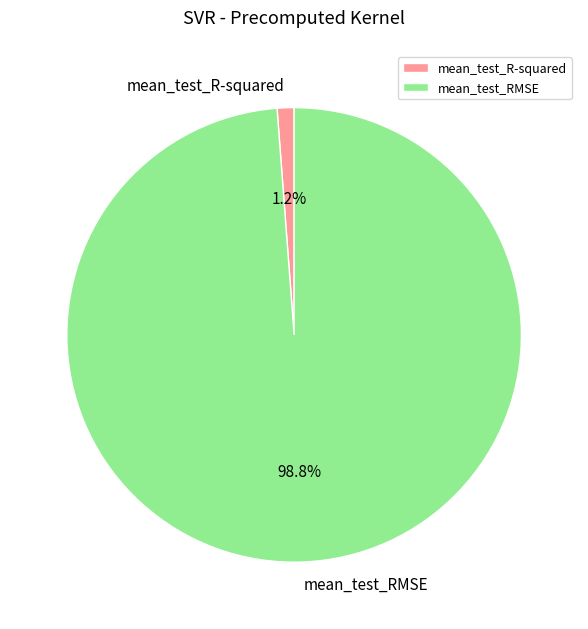

To the nearest percent, what portion does mean_test_R-squared represent?

1%